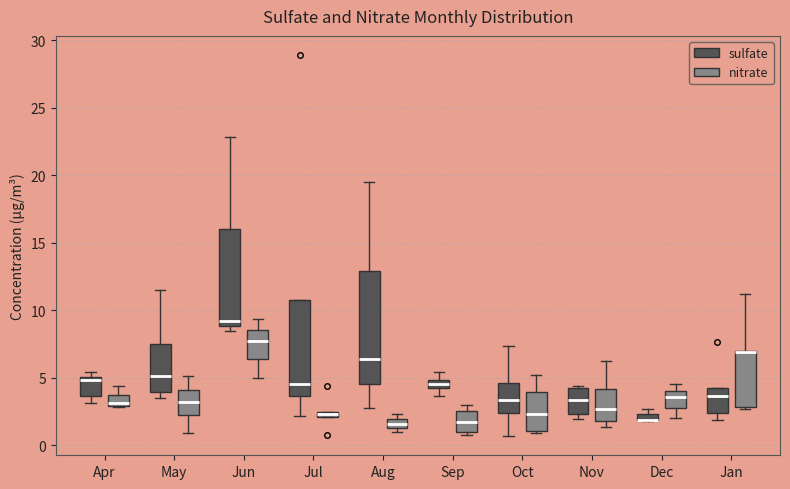

Comparing the boxes themselves (not the whiskers), which one is the tallest?

Aug (sulfate)